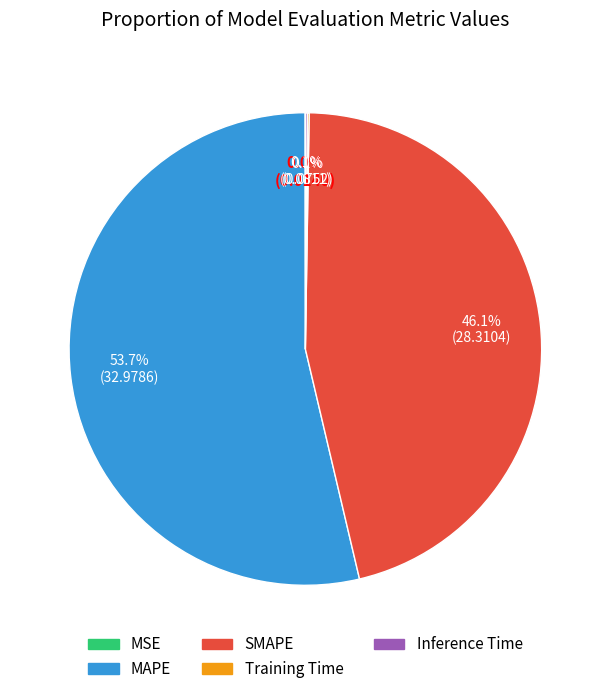

Is there a majority slice in this chart?

Yes